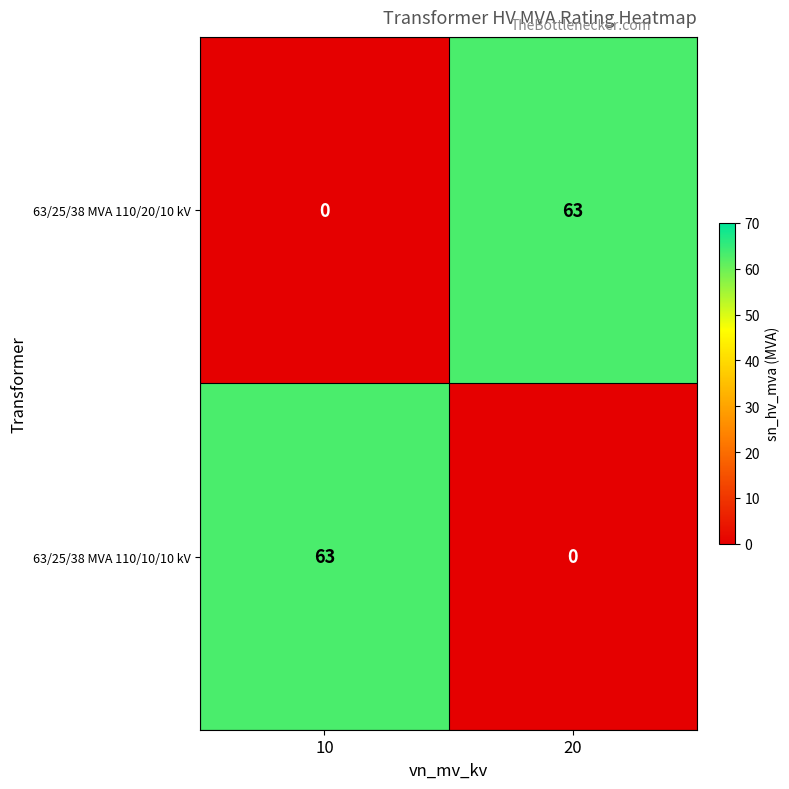

Reading left to right, extract all data points from this chart.

63/25/38 MVA 110/20/10 kV: 0	63
63/25/38 MVA 110/10/10 kV: 63	0